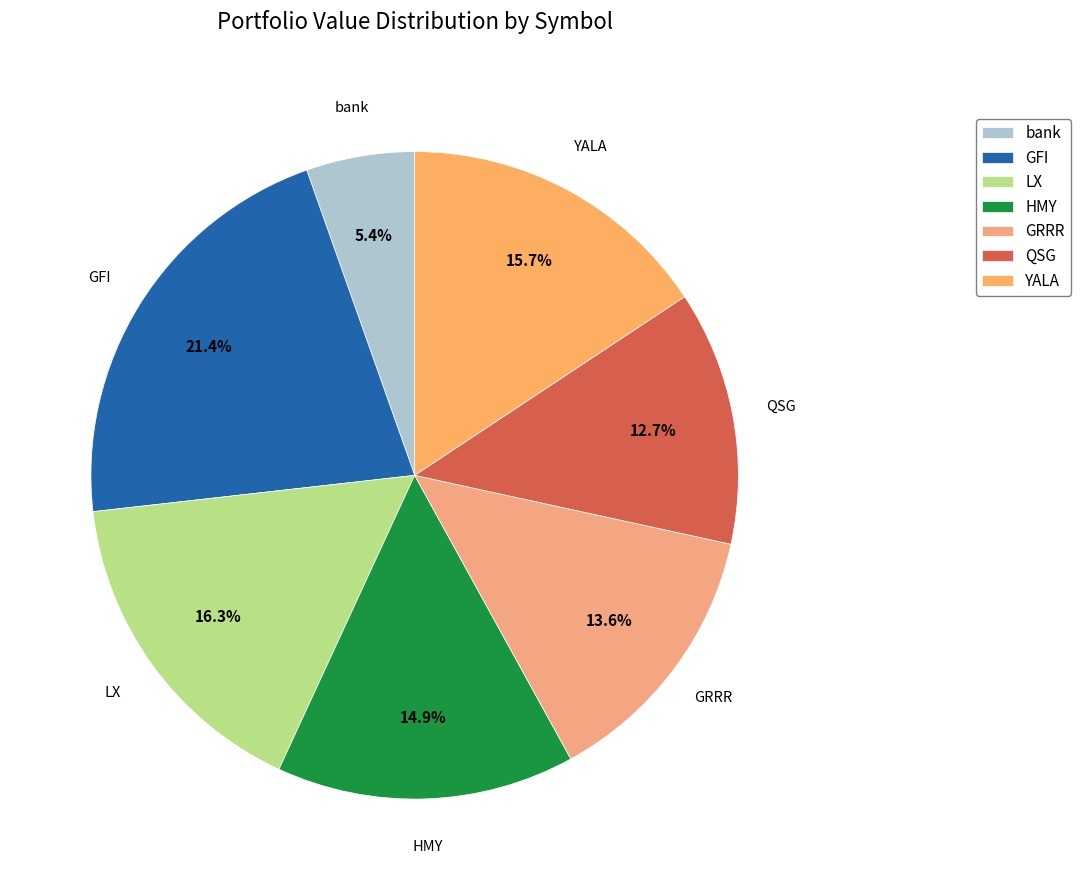

True or false: bank accounts for 1% of the total.

False